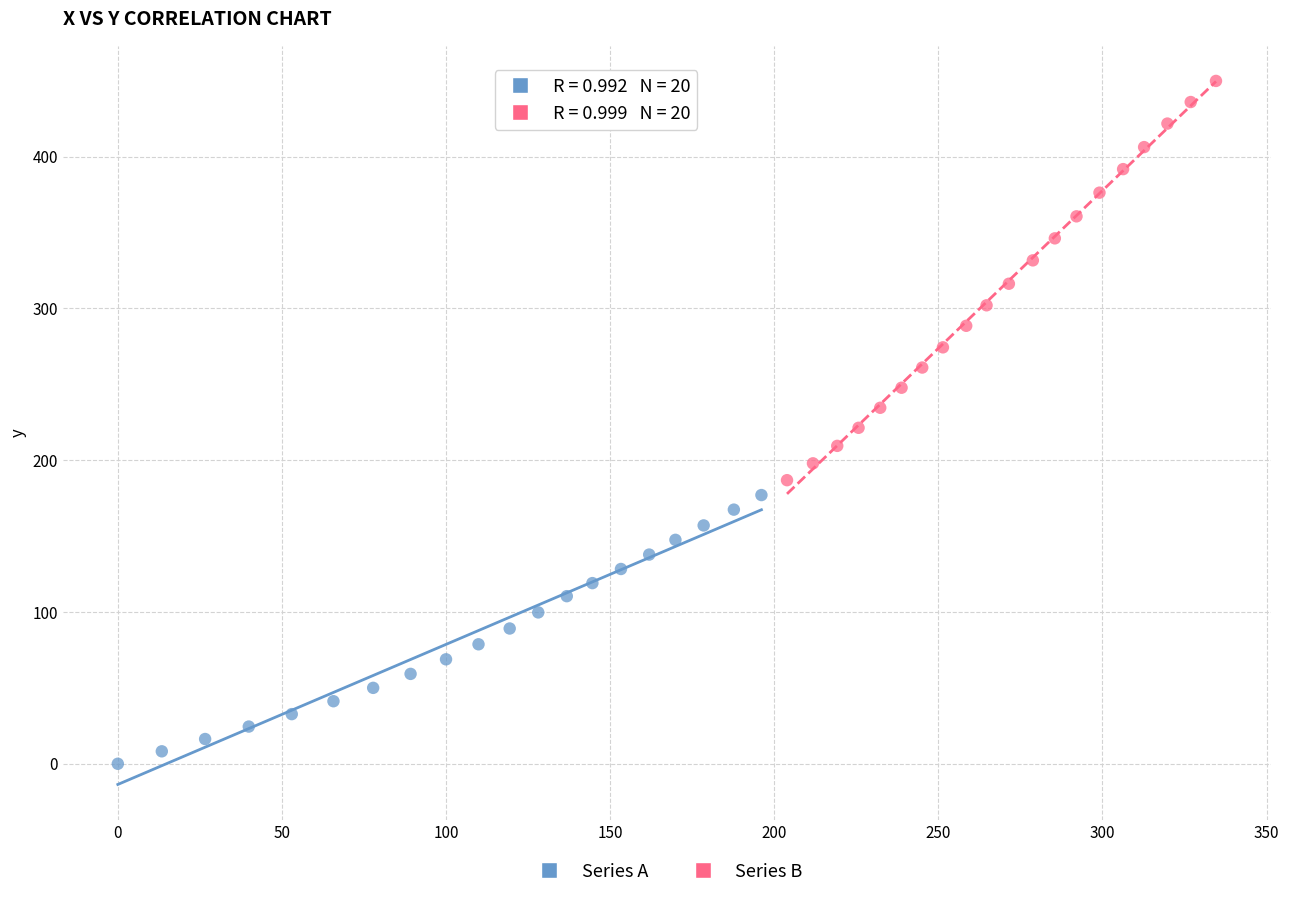

Which series reaches the maximum Y coordinate?

Series B